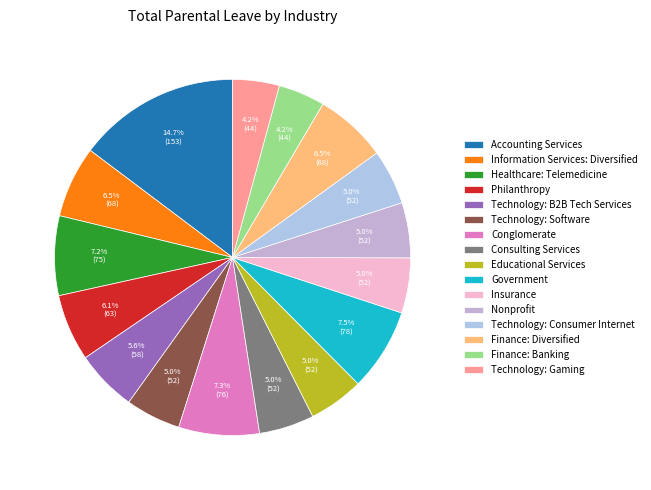

How many segments does this pie chart have?

16